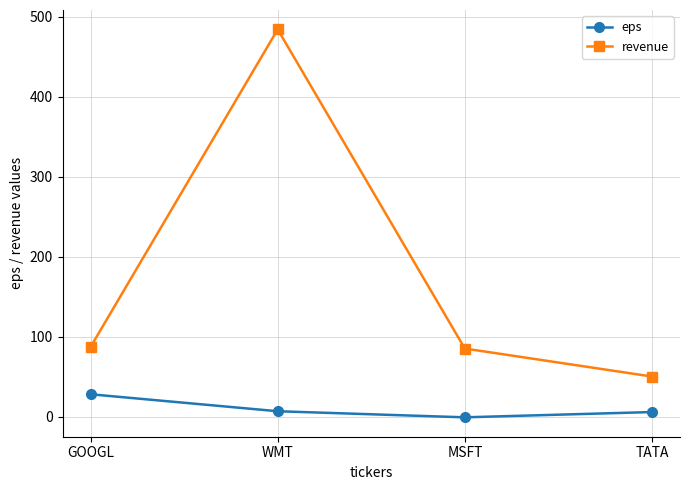

What is the average value of the revenue series?

176.5